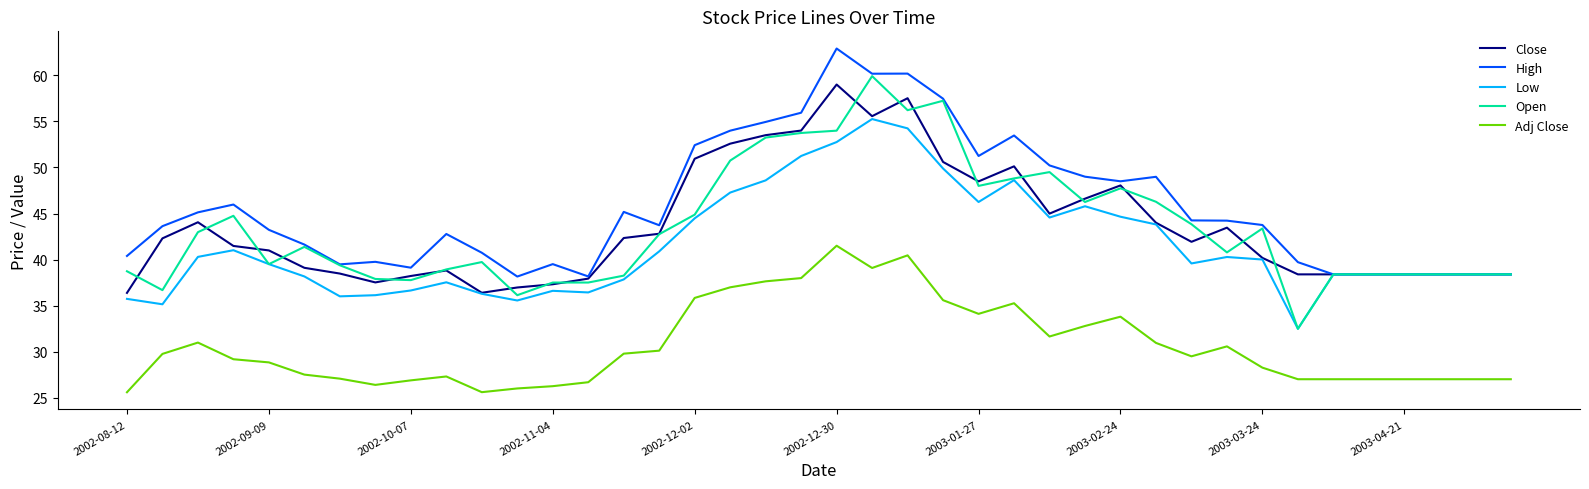

What are all the series names shown in the legend?

Close, High, Low, Open, Adj Close